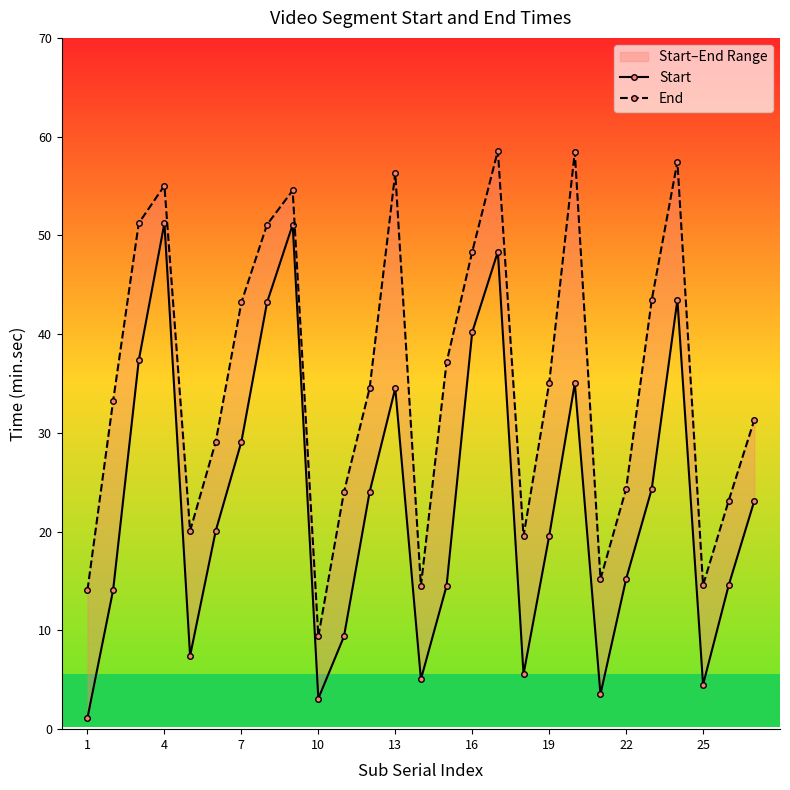

What is the lowest value of the Start series?

1.1